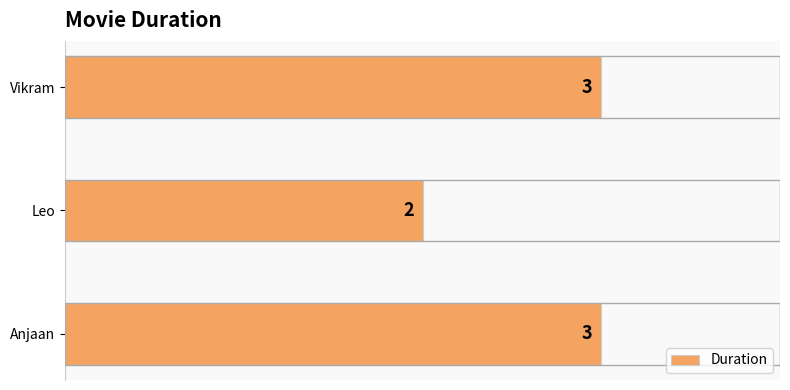

Reading bottom to top, list all the values displayed in this chart.

3	2	3